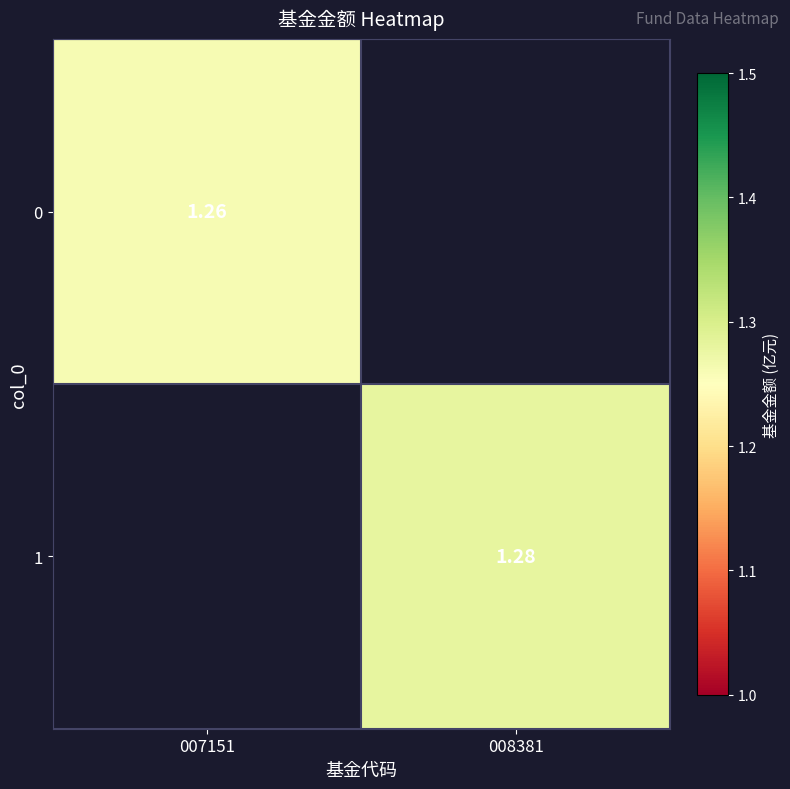

Is the value of 1 at 008381 greater than the value of 0 at 007151?

Yes